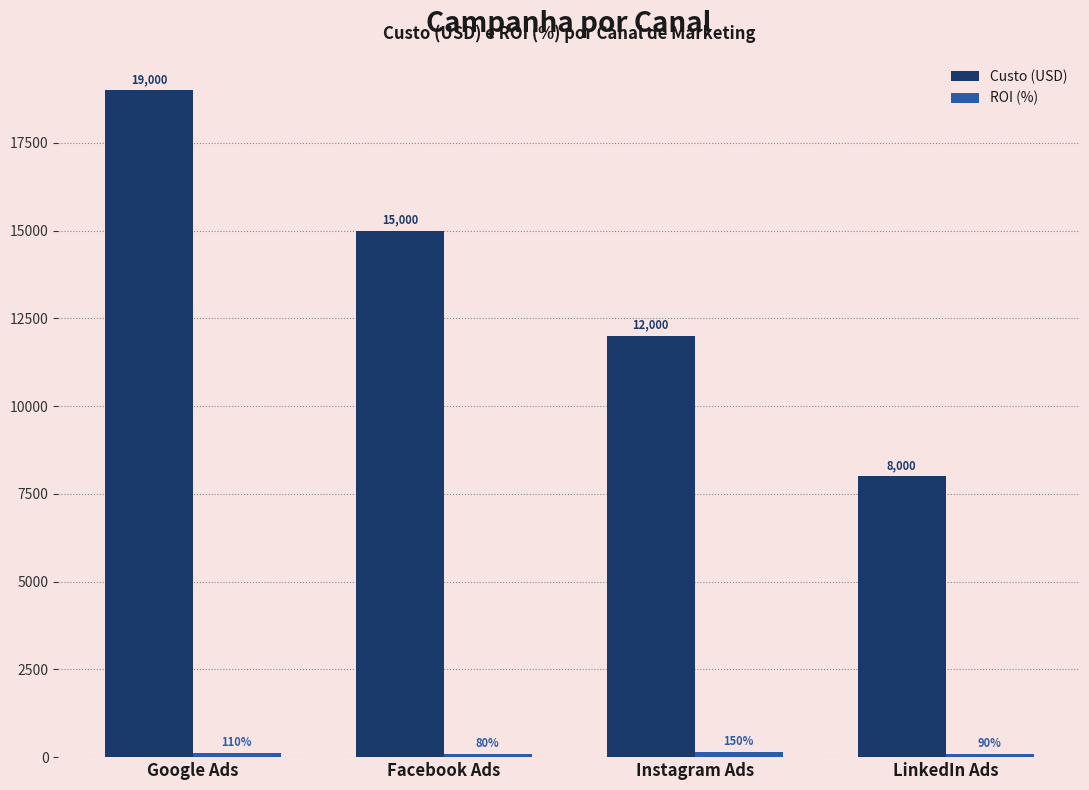

Count the number of categories in the chart.

4